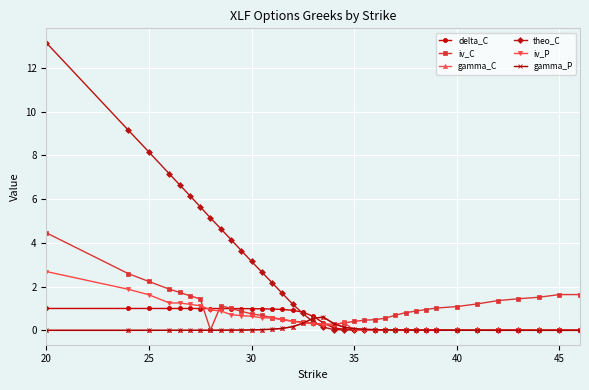

Which series has the largest total across all categories?

theo_C